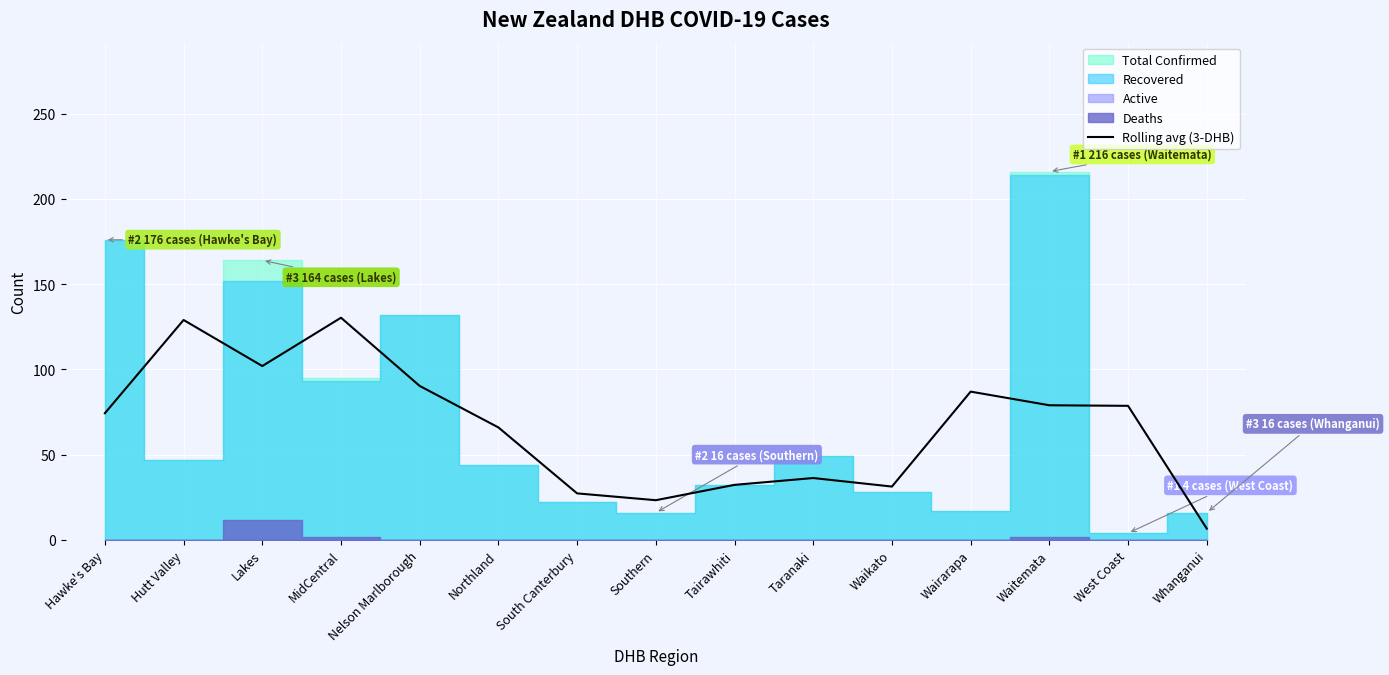

What is the label of the 6th point from the right?

Taranaki